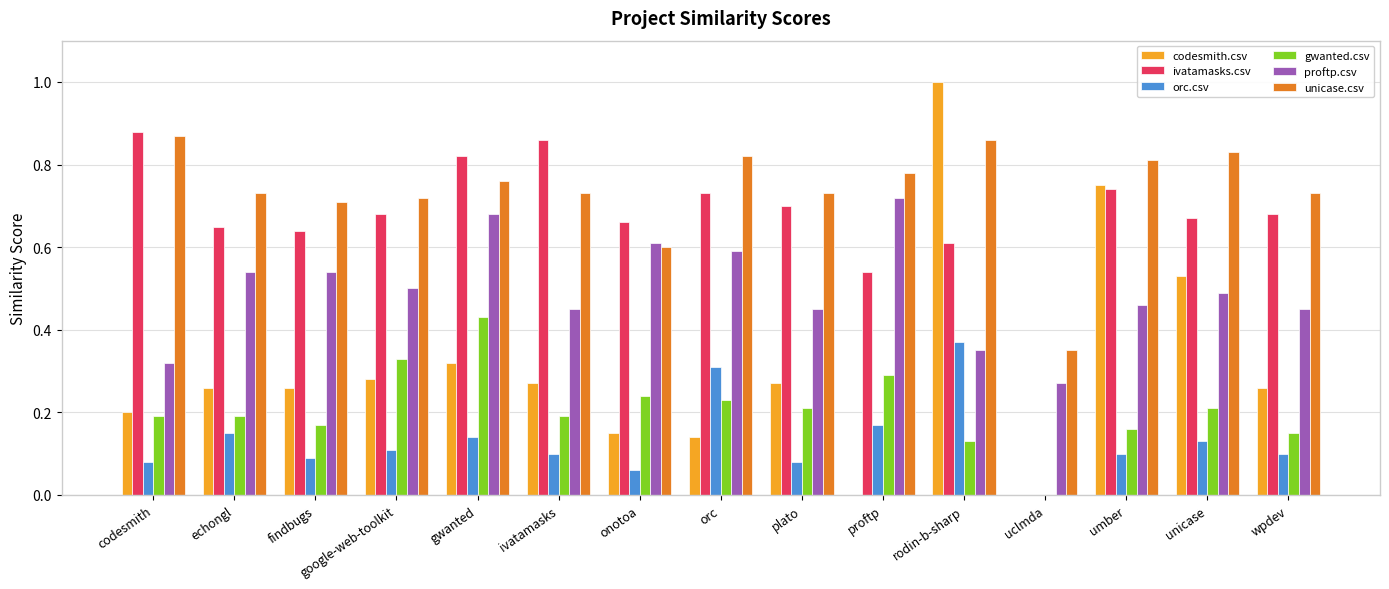

Does the chart contain stacked bars?

No